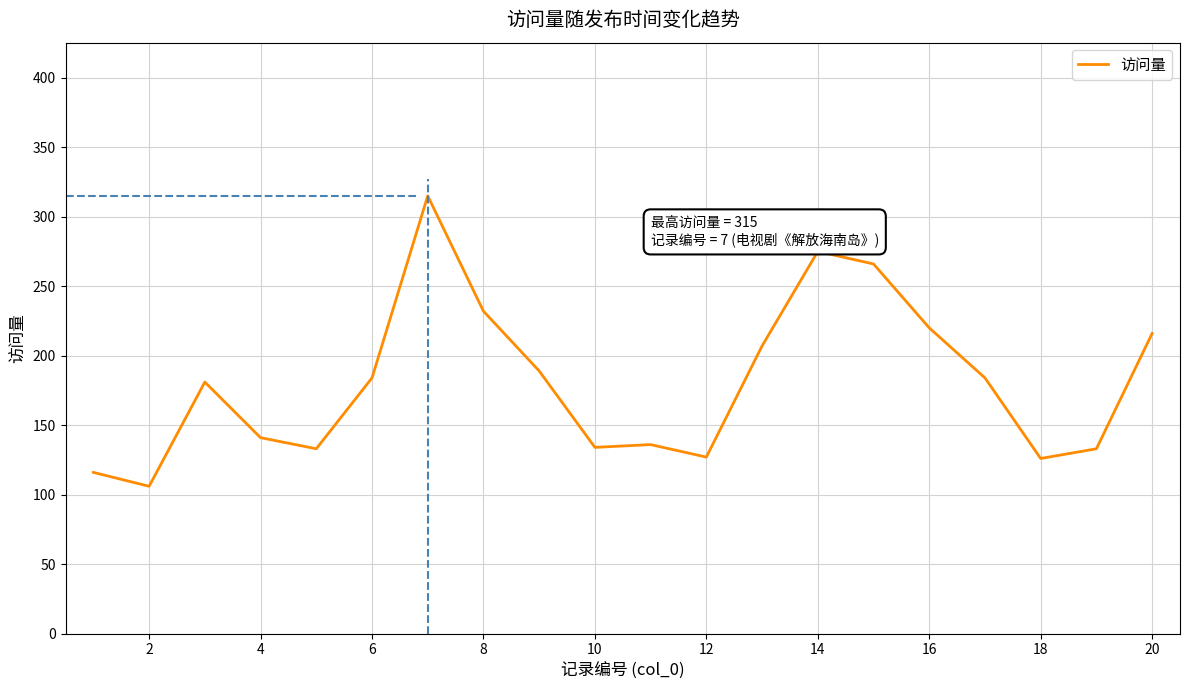

What is the maximum value shown in the chart?

315